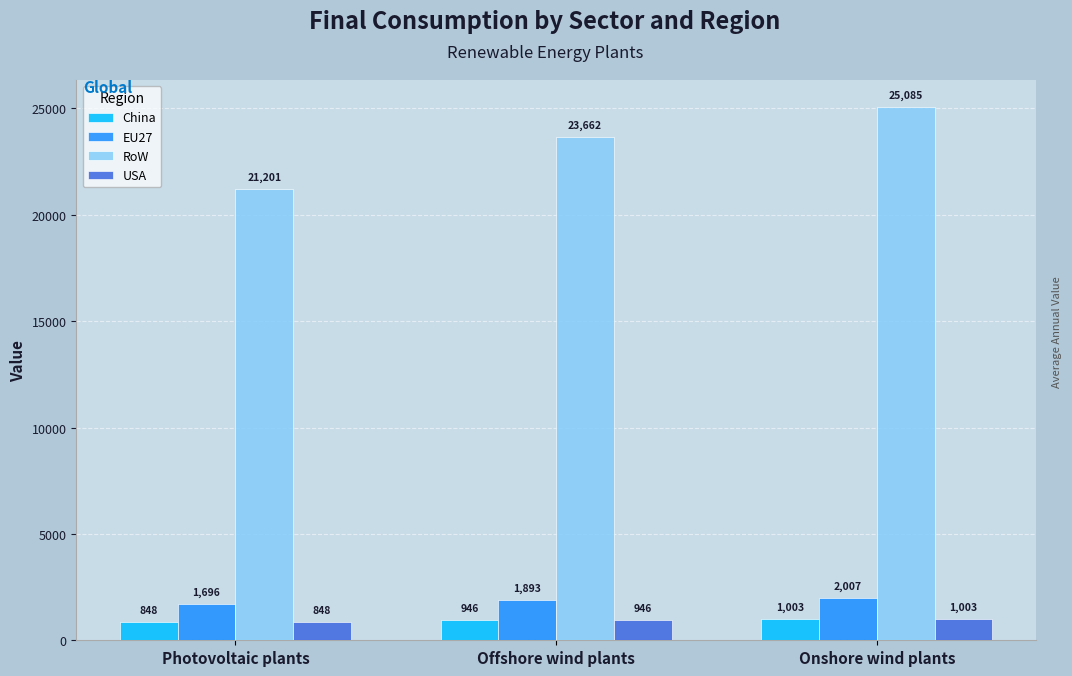

What is the greatest value displayed?

25084.6